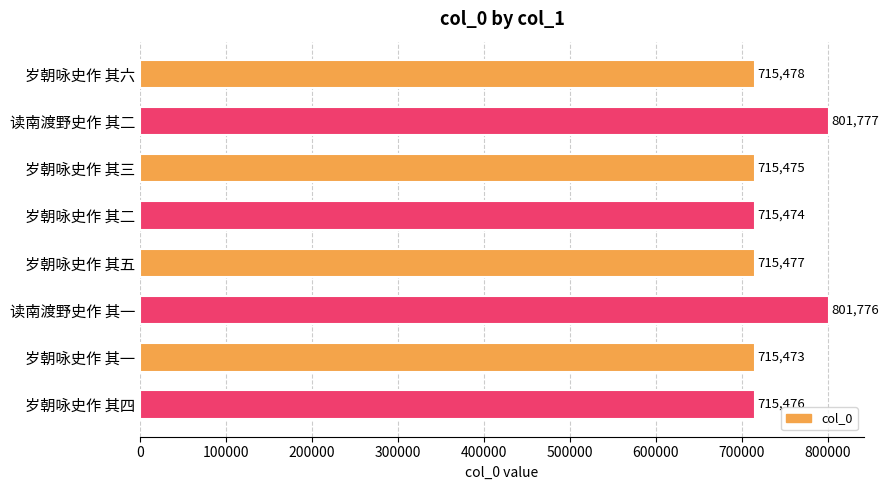

What is the difference between the maximum and second lowest values?

86303